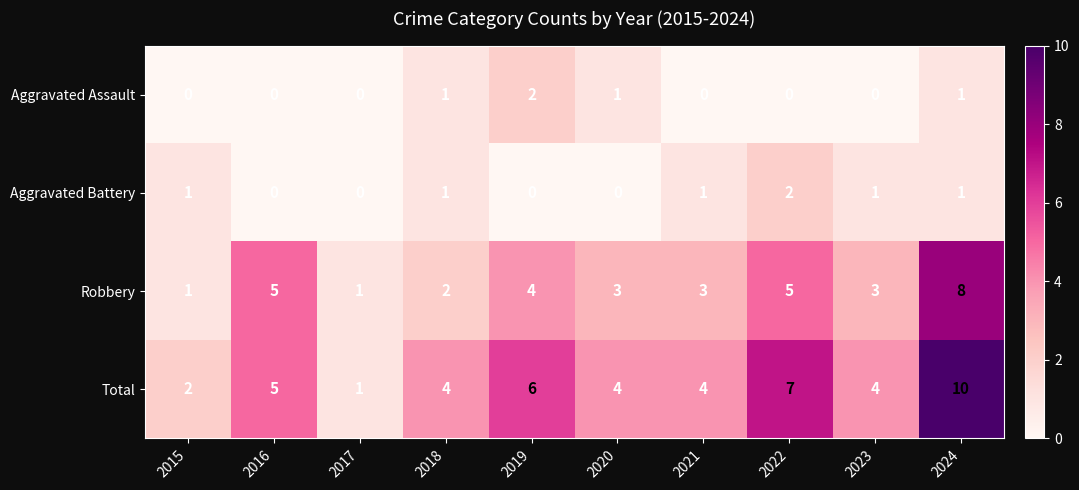

Which category has the highest value across all series?

2024